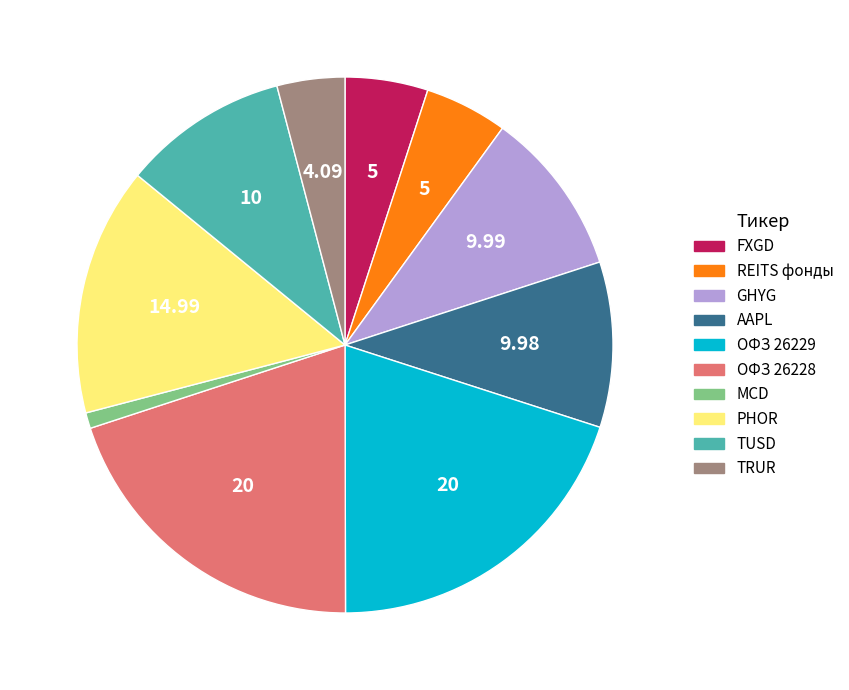

Is there a majority slice in this chart?

No